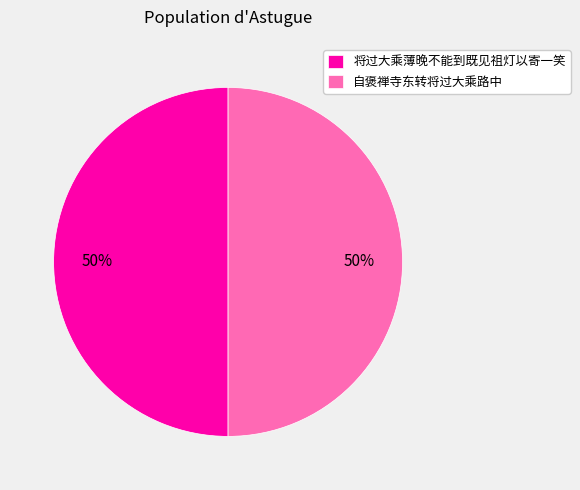

Combined, do 将过大乘薄晚不能到既见祖灯以寄一笑 and 自褒禅寺东转将过大乘路中 account for over 50%?

Yes